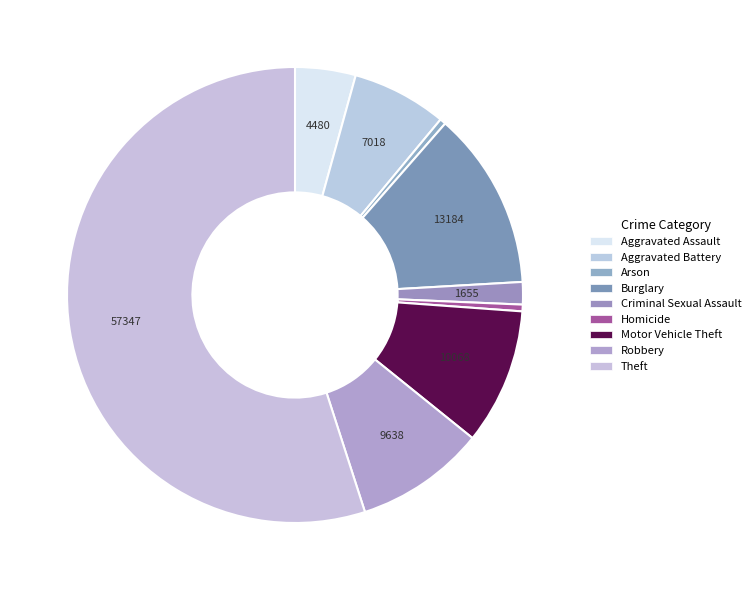

How many segments does this pie chart have?

9